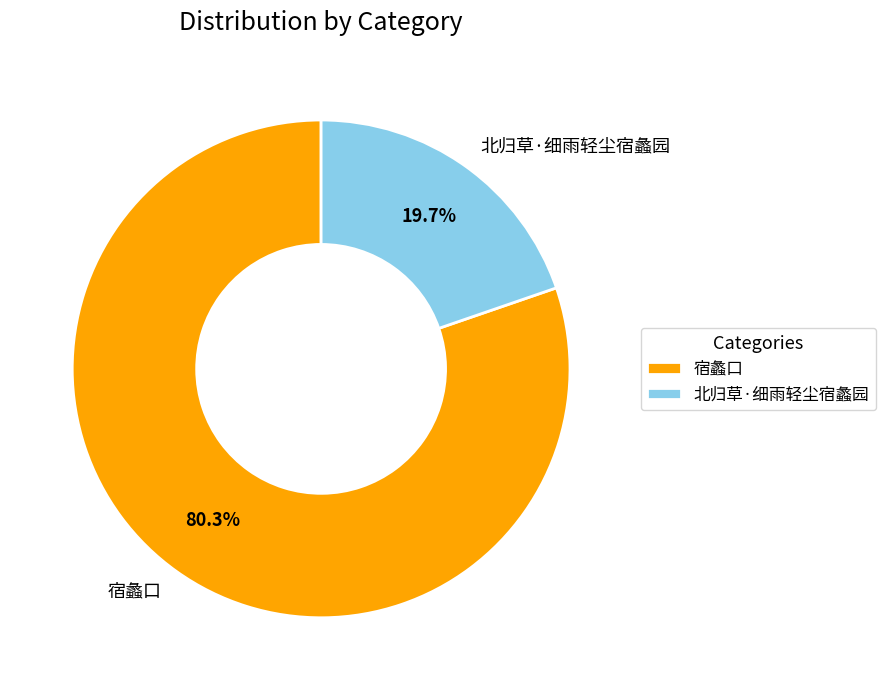

Between 北归草·细雨轻尘宿蠡园 and 宿蠡口, which is larger?

宿蠡口